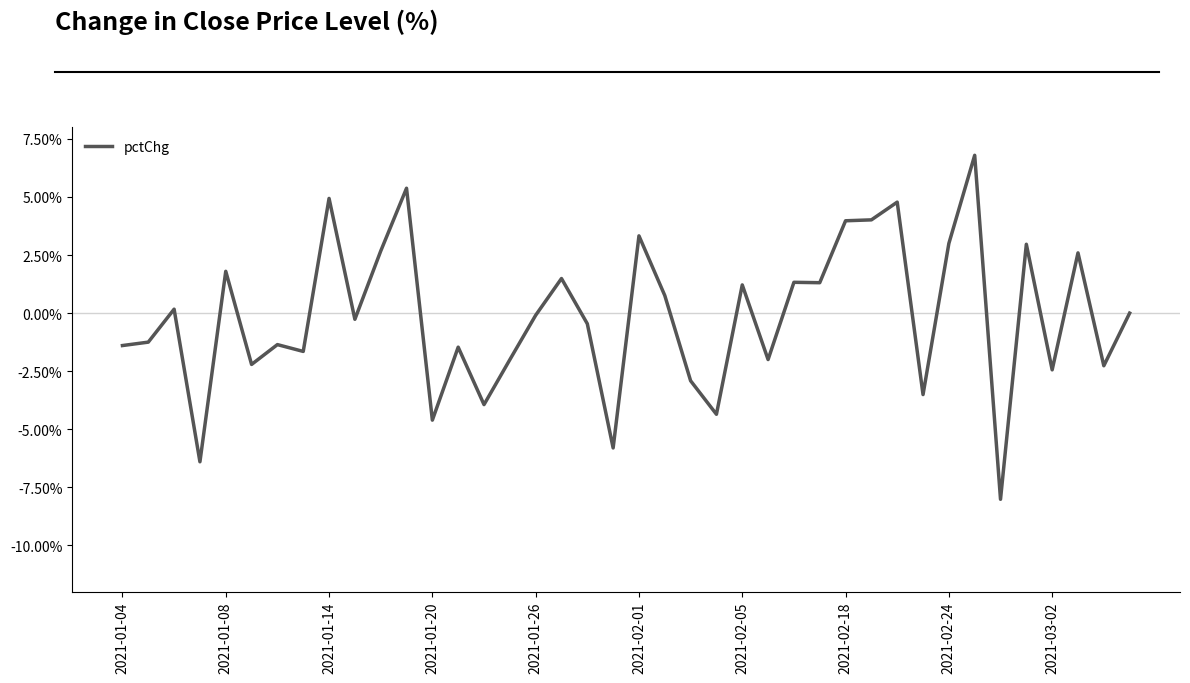

What is the difference between the maximum and minimum values?

14.8